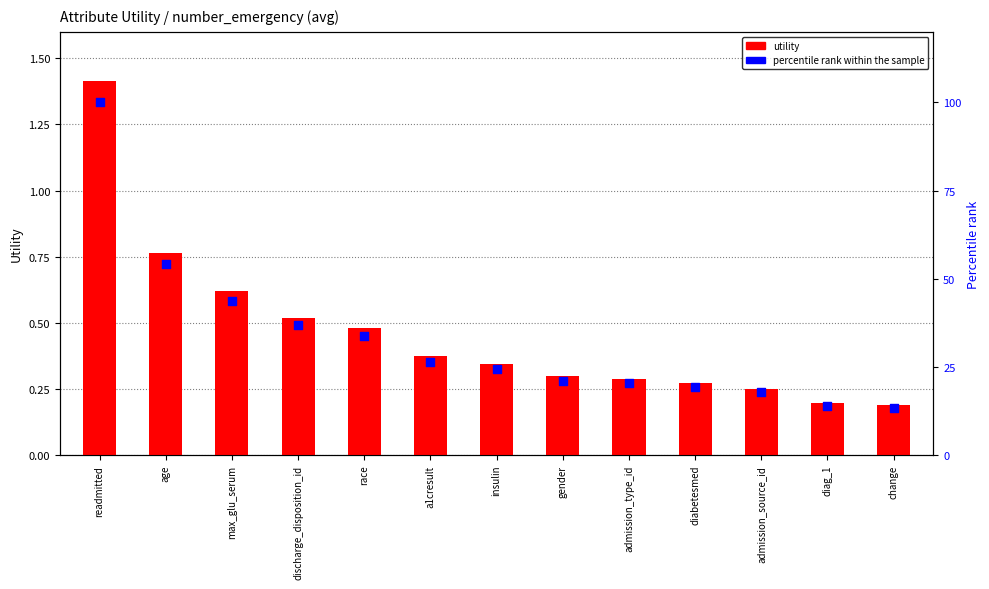

At how many categories does at least one series exceed 97?

1